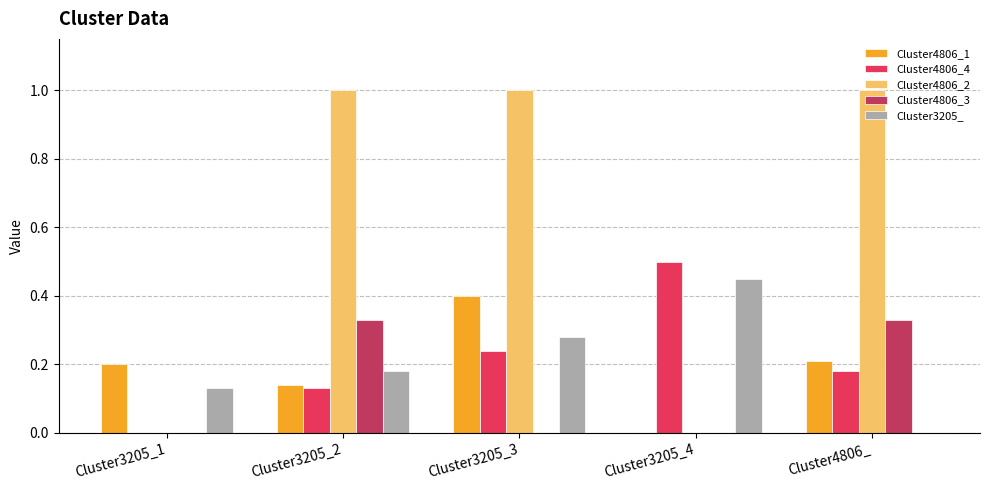

Which series changed the most between Cluster3205_3 and Cluster3205_4?

Cluster4806_2